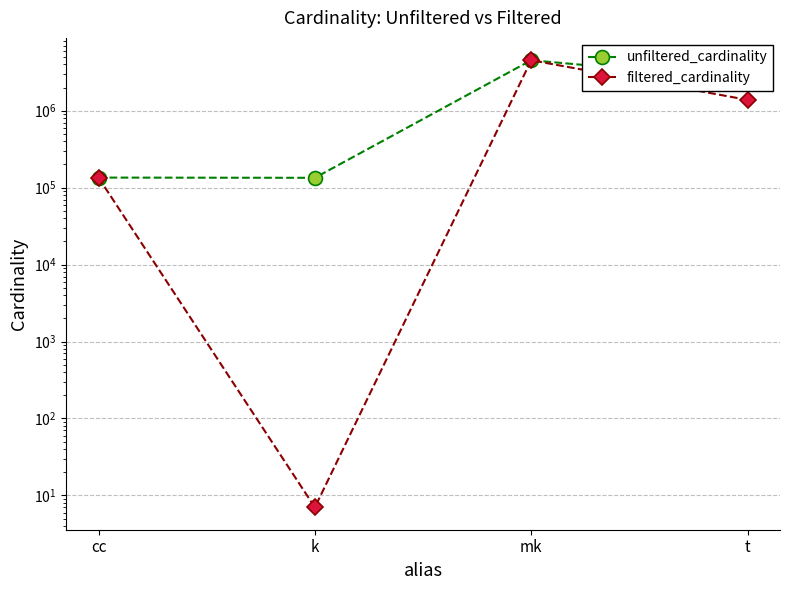

Is the value of unfiltered_cardinality at cc greater than the value of filtered_cardinality at k?

Yes